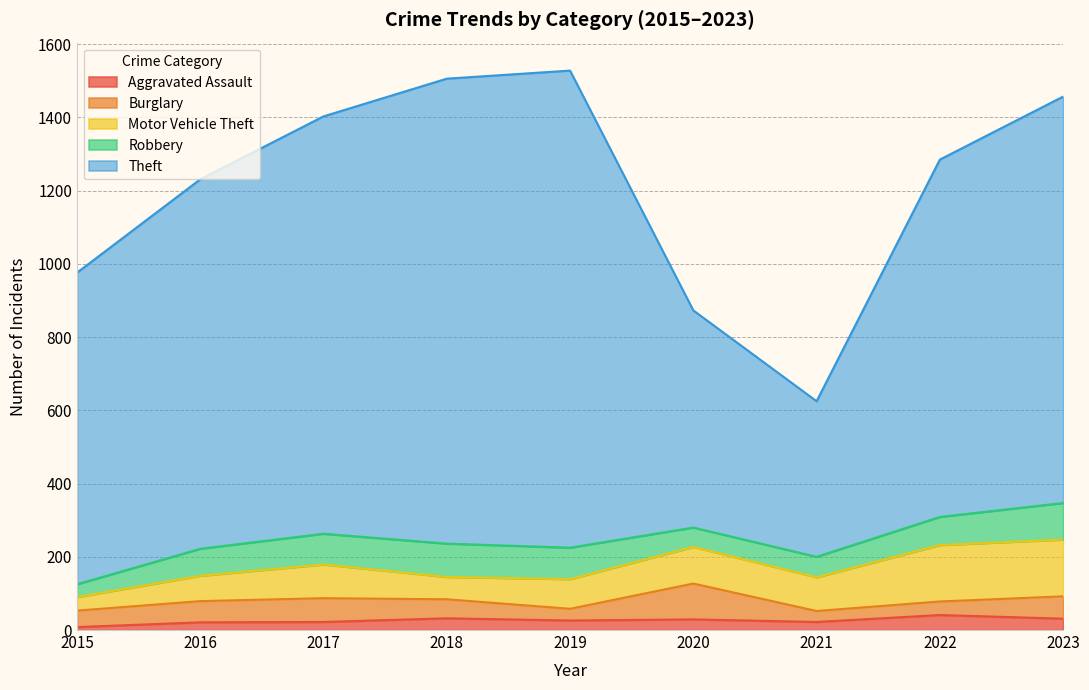

Reading left to right, transcribe all the data shown in this chart.

Aggravated Assault: 8	21	22	32	26	29	22	41	31
Burglary: 45	58	65	52	32	98	30	37	61
Motor Vehicle Theft: 37	69	92	61	81	100	92	154	155
Robbery: 35	74	84	91	86	53	56	77	100
Theft: 851	1009	1140	1270	1303	593	425	976	1110